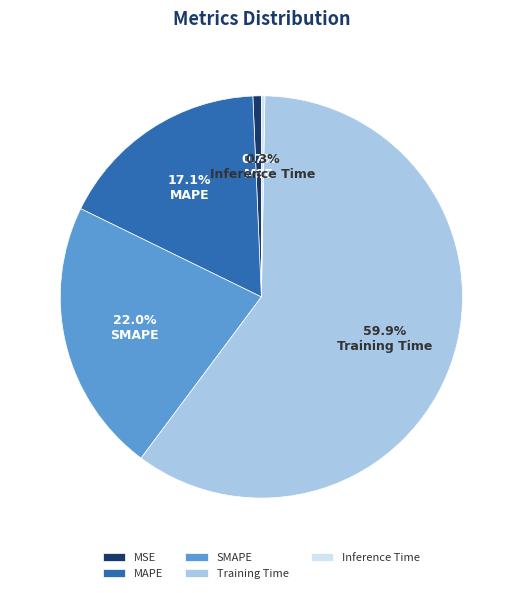

Count the number of slices in the pie.

5